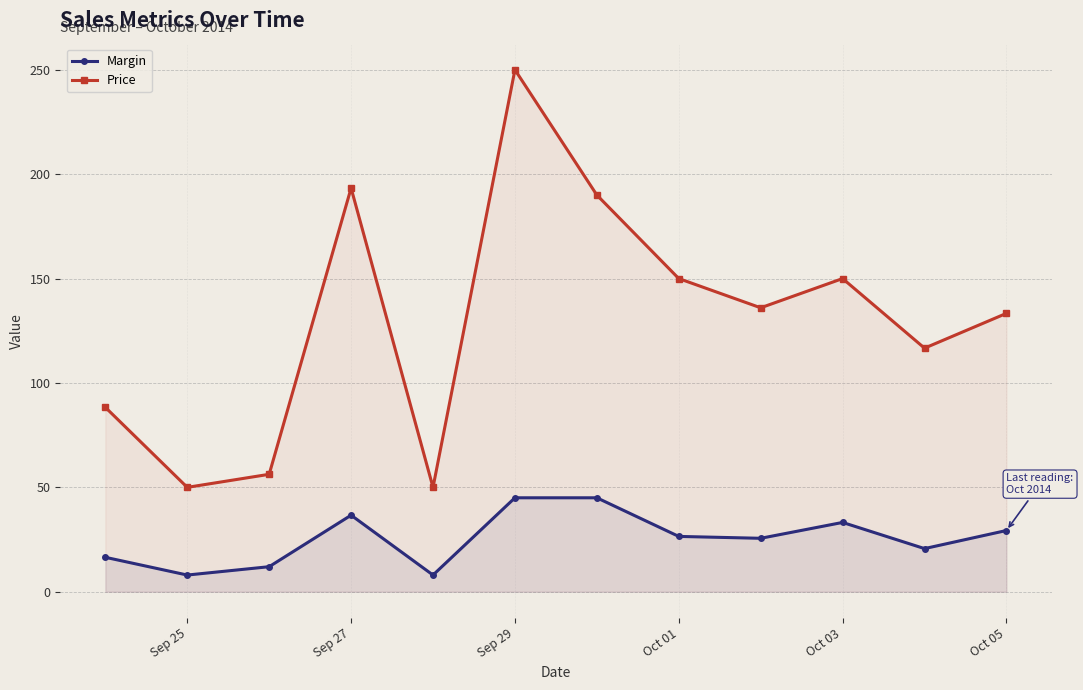

What is the difference between the second highest and minimum values in the Margin series?

37.0